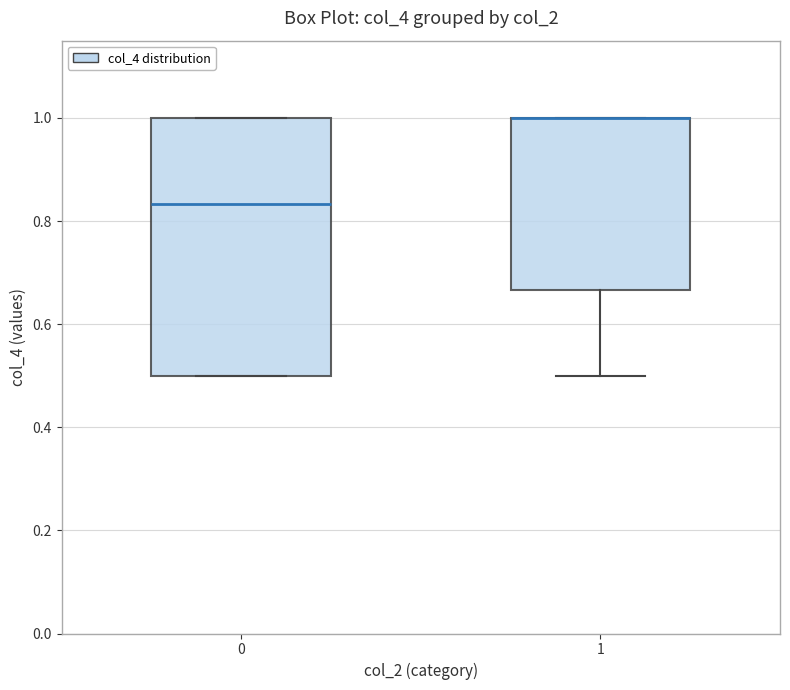

Comparing the boxes themselves (not the whiskers), which one is the tallest?

0